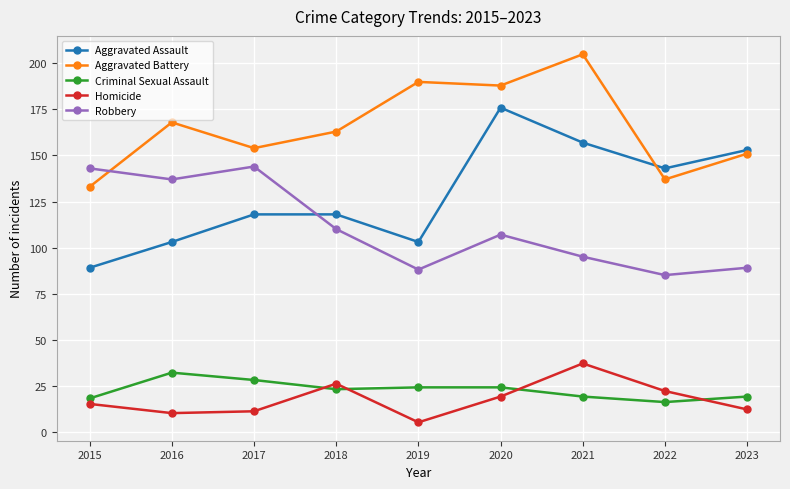

What is the minimum value shown in the chart?

5